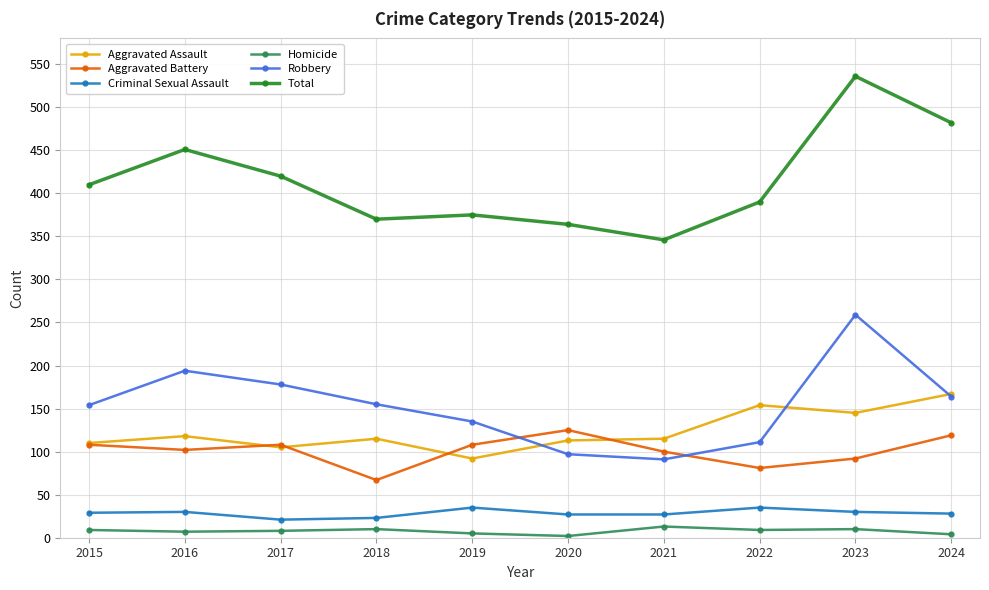

How many lines are shown in the chart?

6